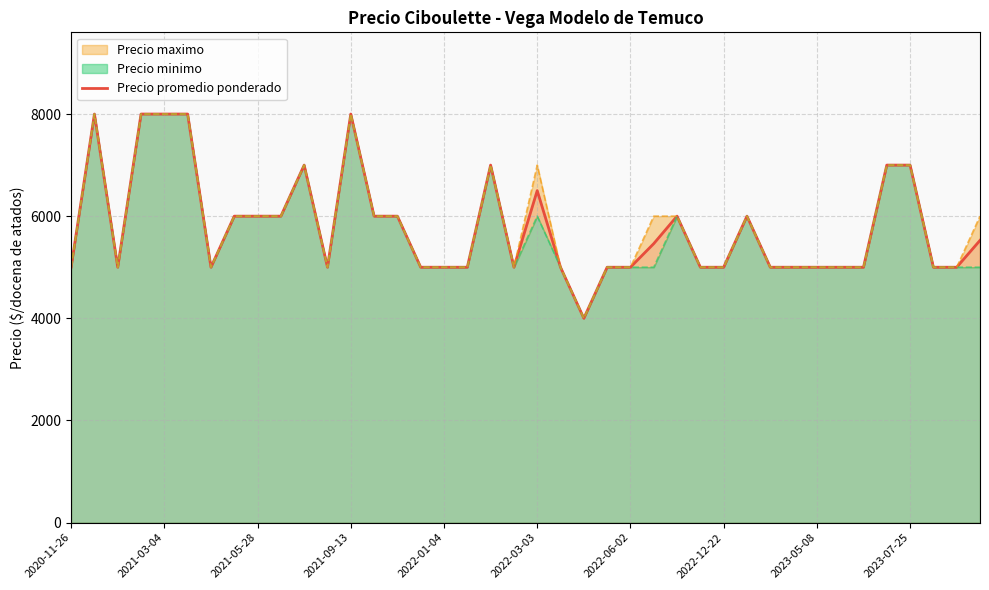

What is the highest value of the Precio promedio ponderado series?

8000